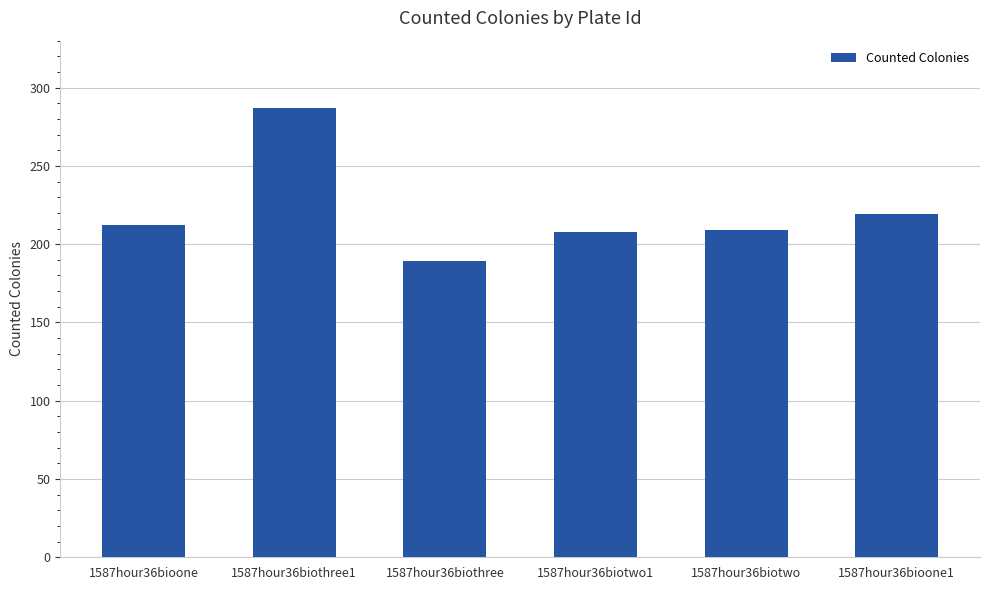

Where is the data nearest to the value 238?

1587hour36bioone1